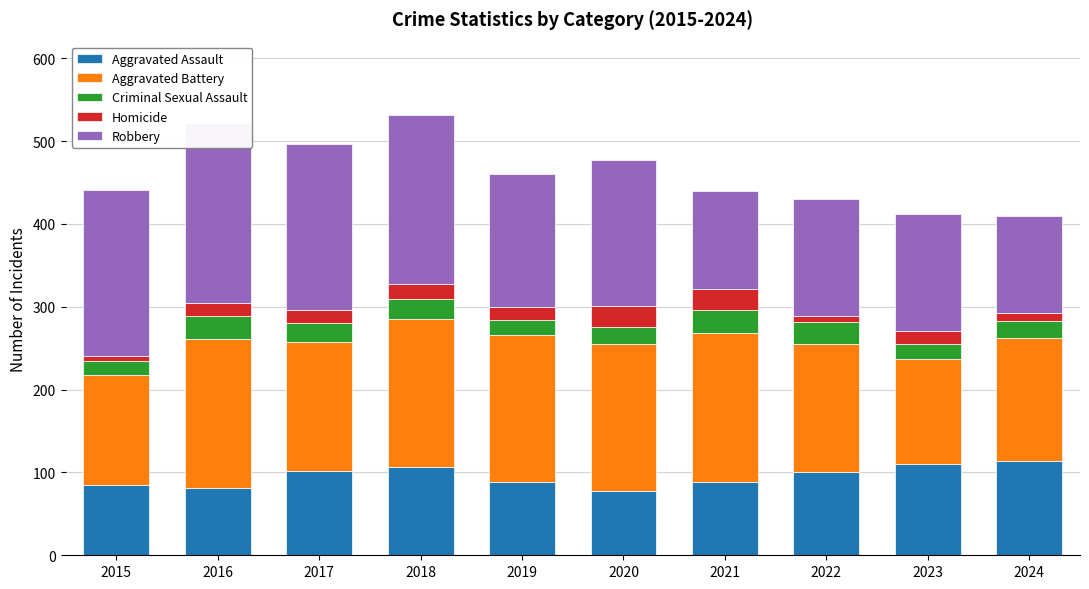

Reading left to right, extract all data points from this chart.

Aggravated Assault: 85	81	102	107	88	77	88	100	110	114
Aggravated Battery: 132	180	156	178	178	178	180	155	127	148
Criminal Sexual Assault: 17	28	22	24	18	21	28	26	18	21
Homicide: 7	16	16	18	16	25	26	8	16	9
Robbery: 200	217	201	204	160	176	118	141	141	118